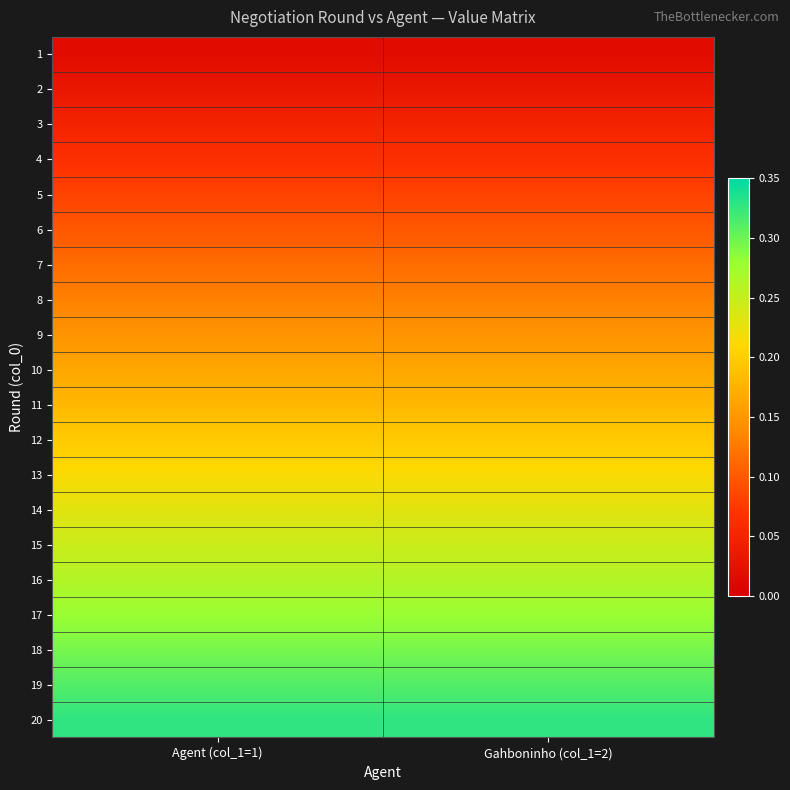

Reading left to right, extract all data points from this chart.

1: Agent (col_1=1)=0.0	Gahboninho (col_1=2)=0.0
2: Agent (col_1=1)=0.0	Gahboninho (col_1=2)=0.0
3: Agent (col_1=1)=0.0	Gahboninho (col_1=2)=0.0
4: Agent (col_1=1)=0.1	Gahboninho (col_1=2)=0.1
5: Agent (col_1=1)=0.1	Gahboninho (col_1=2)=0.1
6: Agent (col_1=1)=0.1	Gahboninho (col_1=2)=0.1
7: Agent (col_1=1)=0.1	Gahboninho (col_1=2)=0.1
8: Agent (col_1=1)=0.1	Gahboninho (col_1=2)=0.1
9: Agent (col_1=1)=0.1	Gahboninho (col_1=2)=0.1
10: Agent (col_1=1)=0.2	Gahboninho (col_1=2)=0.2
11: Agent (col_1=1)=0.2	Gahboninho (col_1=2)=0.2
12: Agent (col_1=1)=0.2	Gahboninho (col_1=2)=0.2
13: Agent (col_1=1)=0.2	Gahboninho (col_1=2)=0.2
14: Agent (col_1=1)=0.2	Gahboninho (col_1=2)=0.2
15: Agent (col_1=1)=0.2	Gahboninho (col_1=2)=0.2
16: Agent (col_1=1)=0.3	Gahboninho (col_1=2)=0.3
17: Agent (col_1=1)=0.3	Gahboninho (col_1=2)=0.3
18: Agent (col_1=1)=0.3	Gahboninho (col_1=2)=0.3
19: Agent (col_1=1)=0.3	Gahboninho (col_1=2)=0.3
20: Agent (col_1=1)=0.3	Gahboninho (col_1=2)=0.3